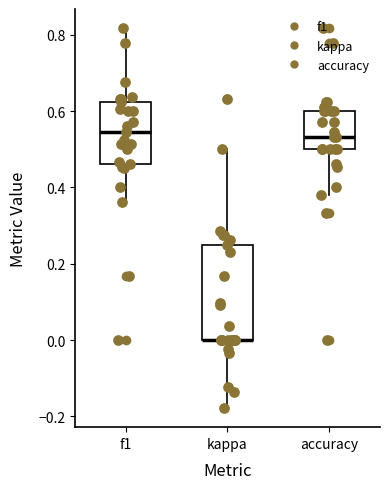

Which box is the tallest, from its lower edge to its upper edge?

kappa